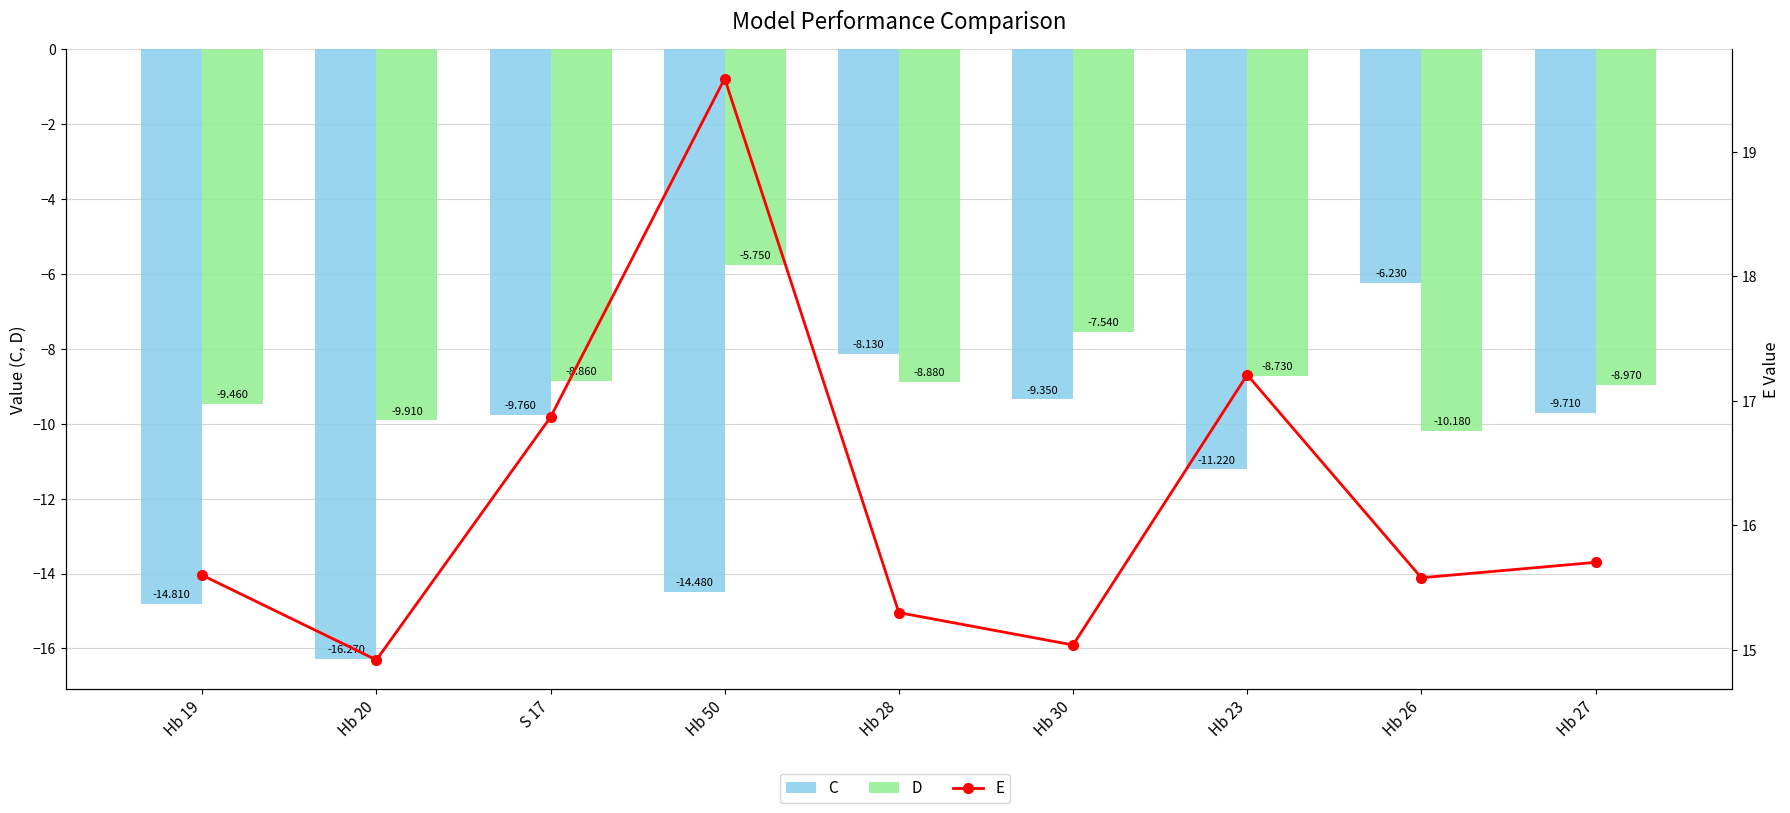

At which label does E first exceed 15?

Hb 19